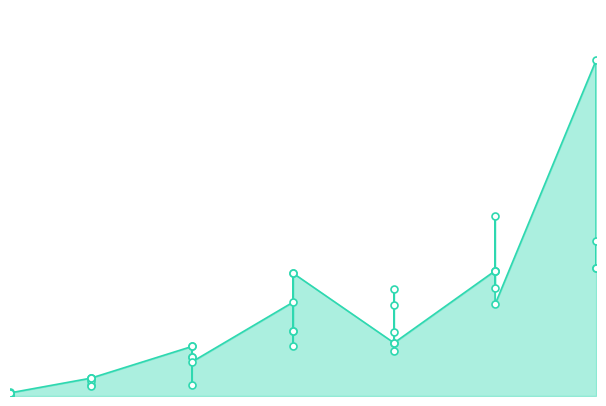

How many values exceed 10710?

18